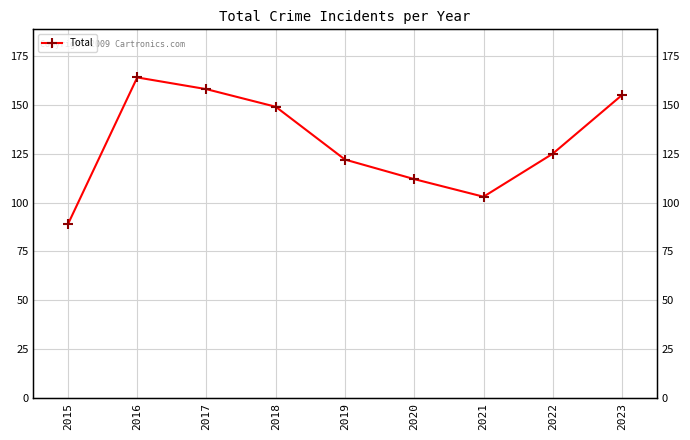

The chart shows a value of 164 at 2016. True or false?

True